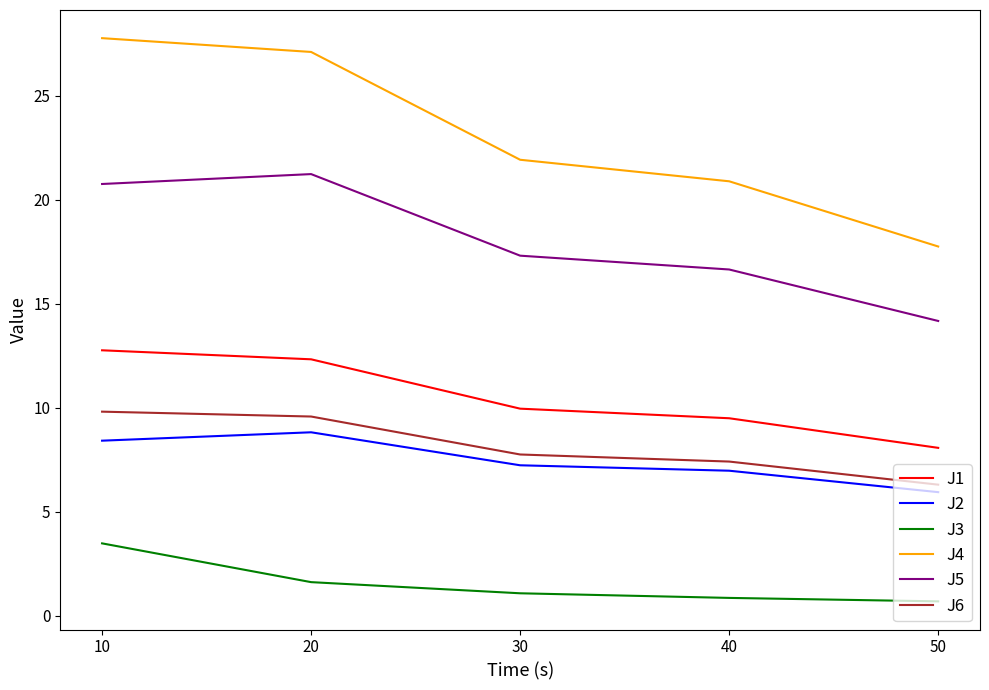

True or false: J5 and J1 intersect in this chart.

False